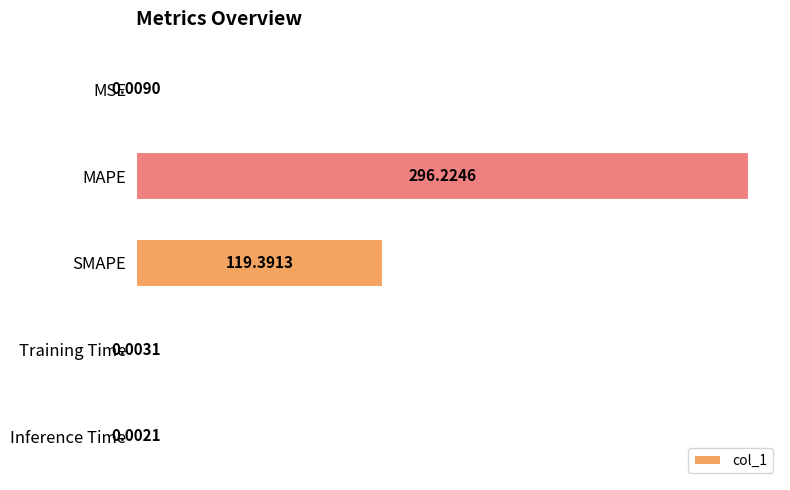

What is the sum of all values?

415.6